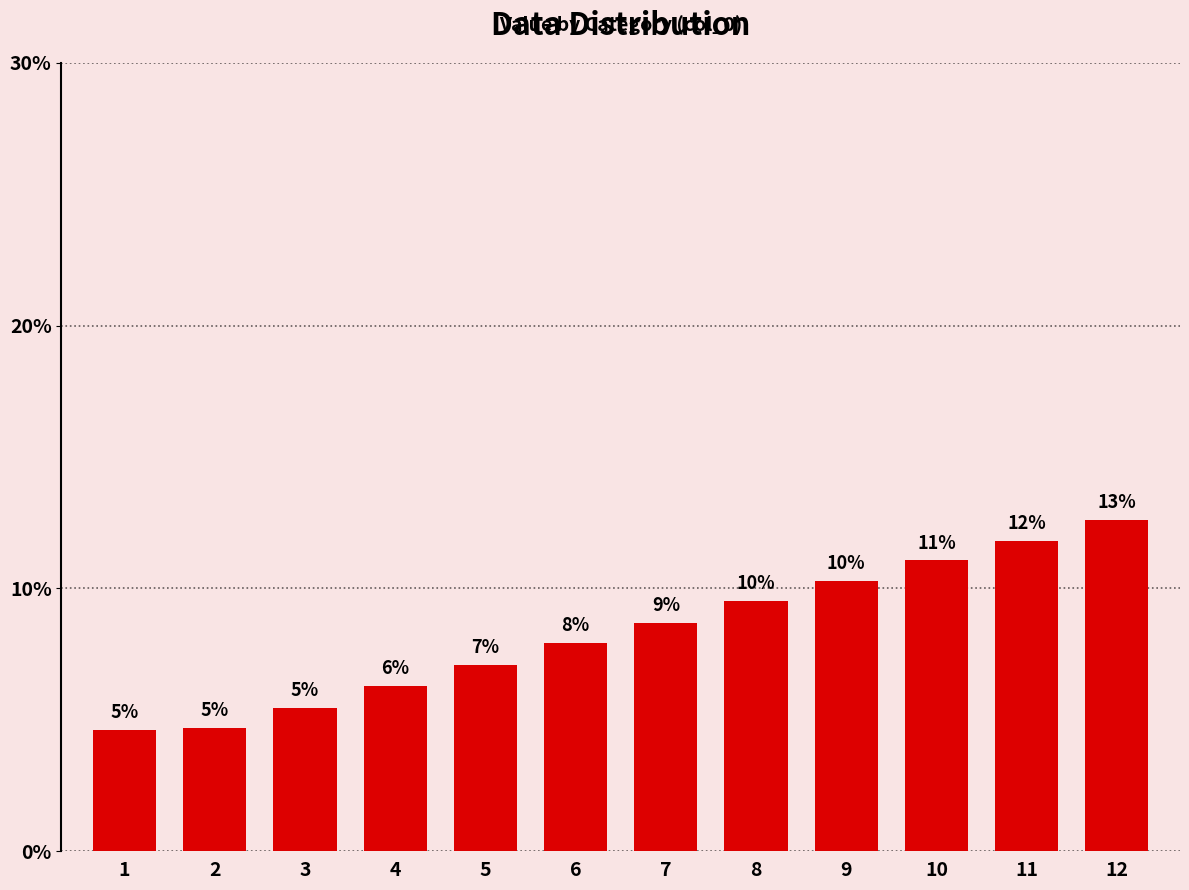

Are the bars horizontal?

No